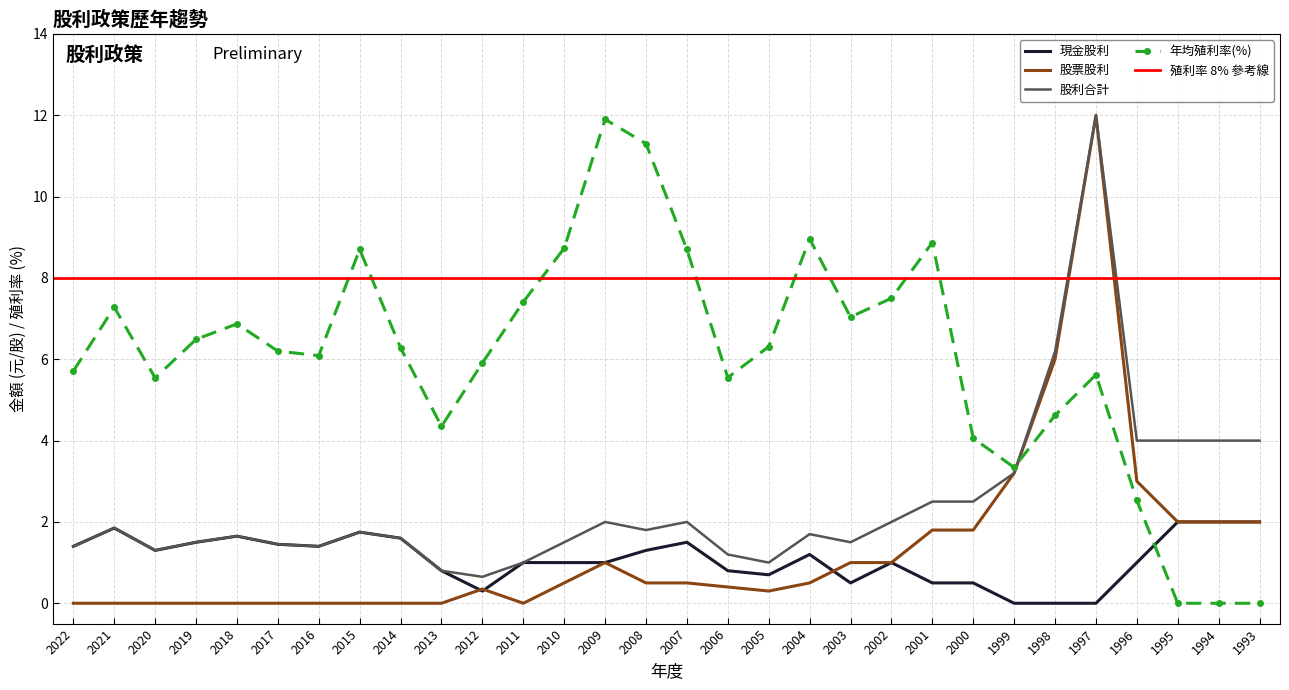

What is the sum of all 現金股利 values?

33.0